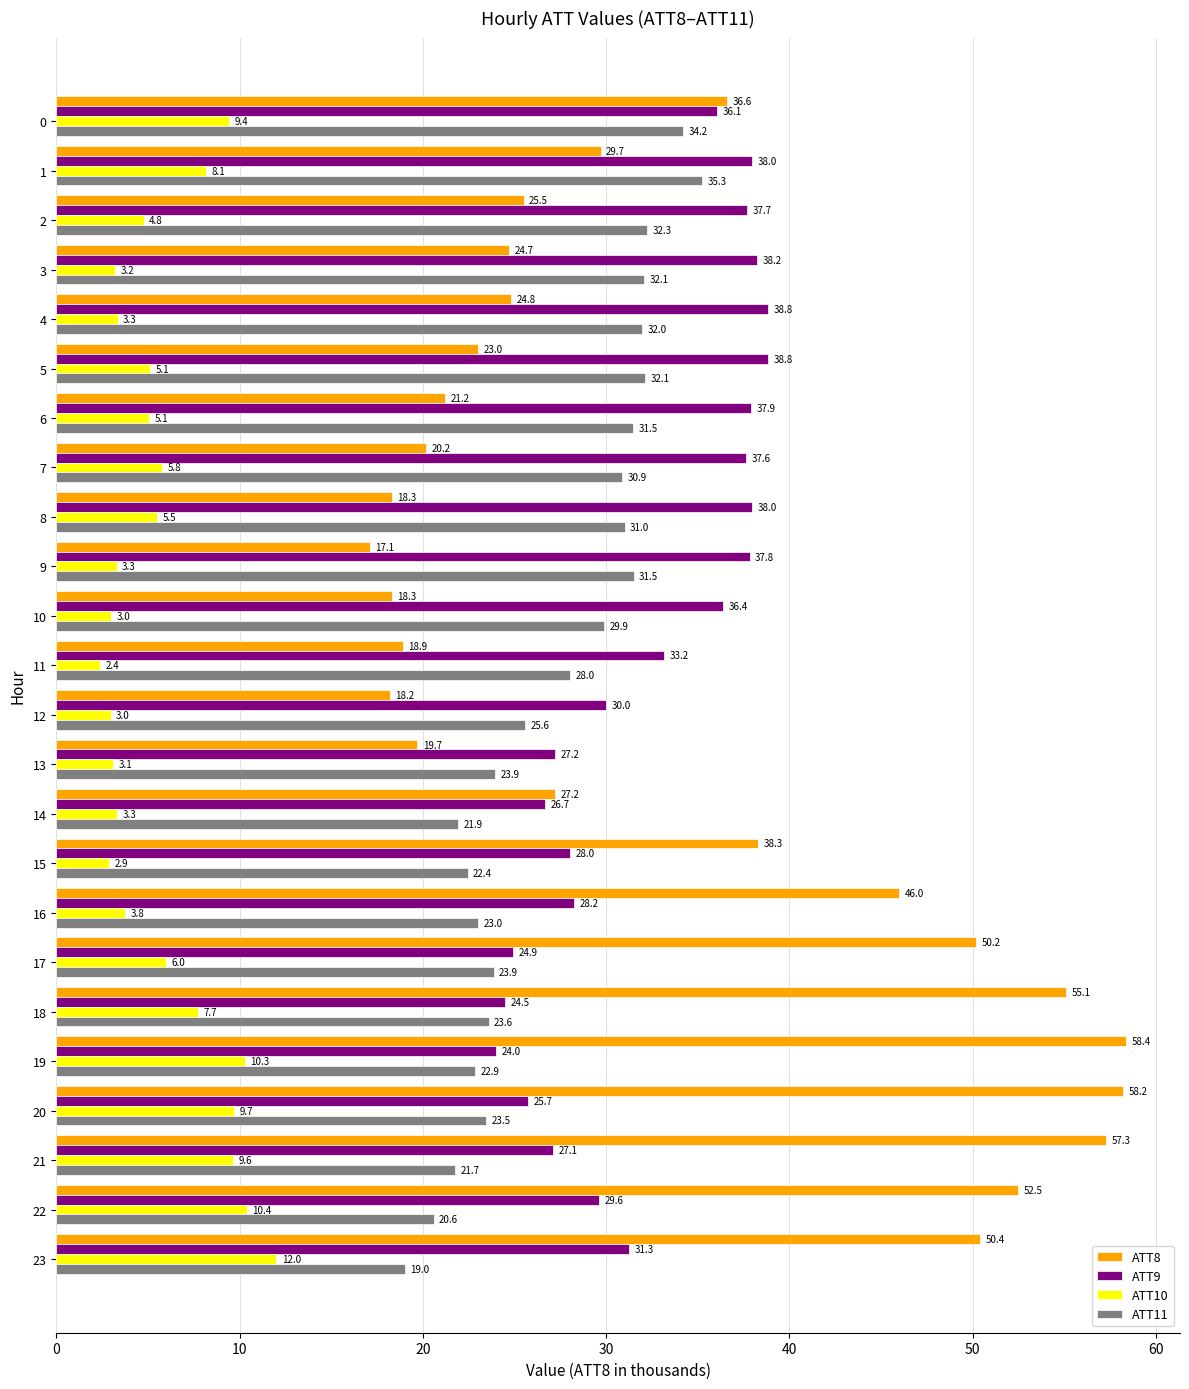

Which series changed the most between 6 and 14?

ATT9